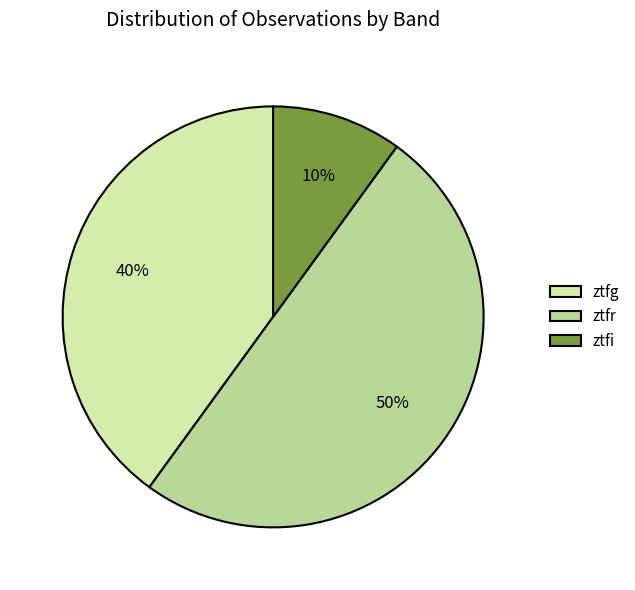

Is there a majority slice in this chart?

No